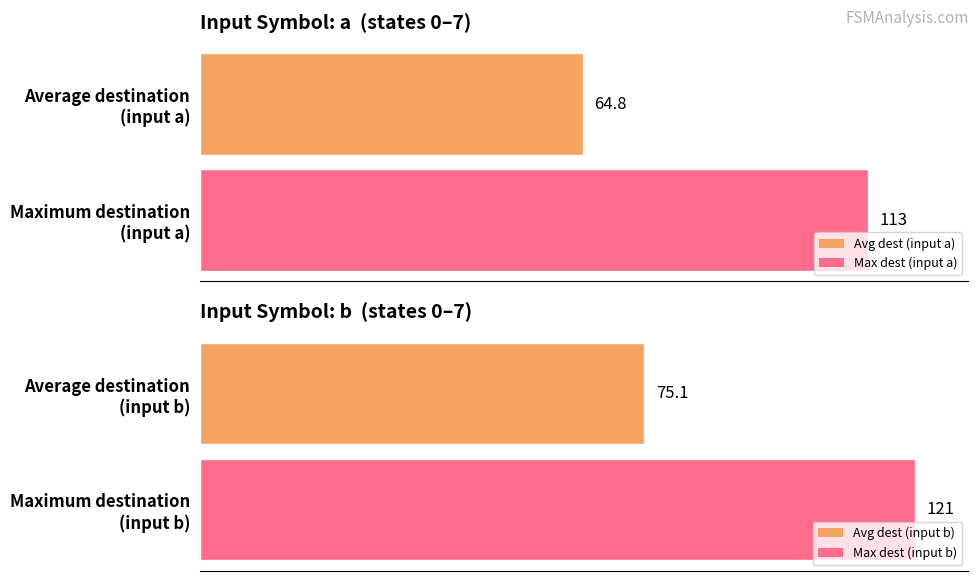

True or false: source_state has a value of 8 at 5.

False